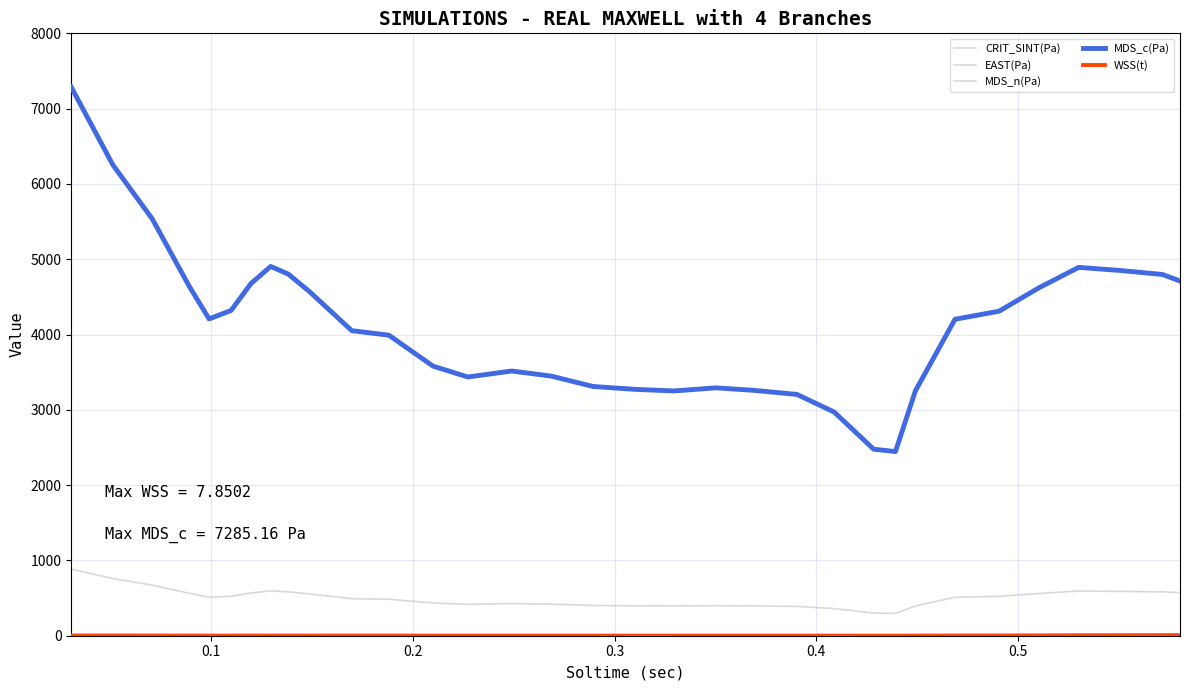

How many lines are shown in the chart?

5